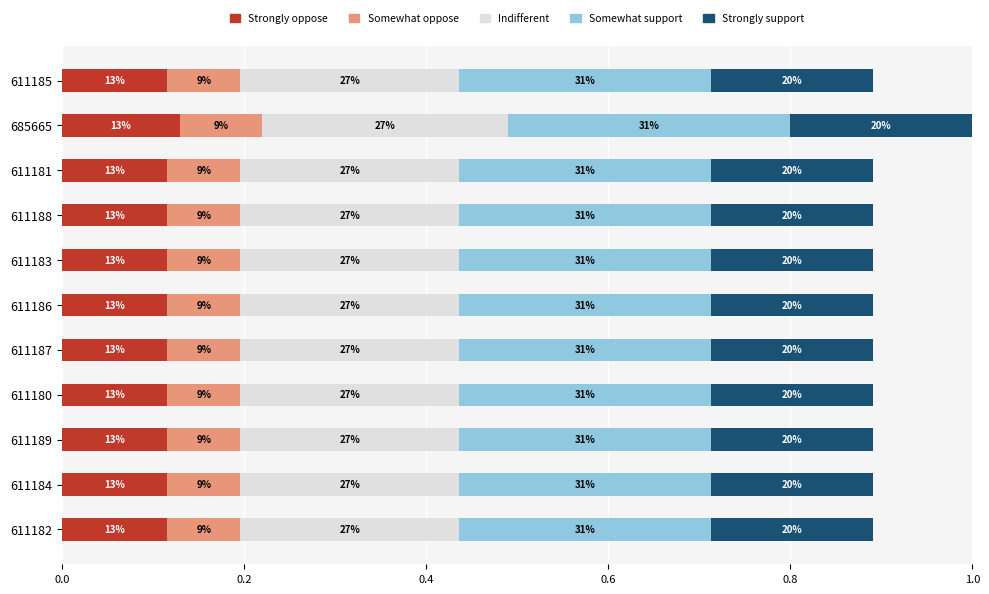

What are all the series names shown in the legend?

Strongly oppose, Somewhat oppose, Indifferent, Somewhat support, Strongly support